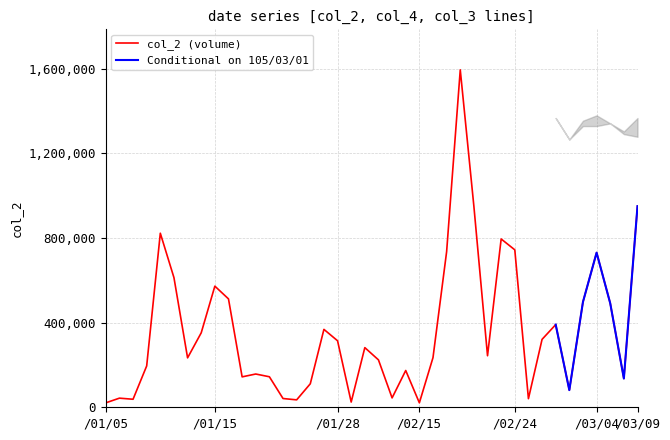

What is the maximum value for col_2 (volume)?

1594510